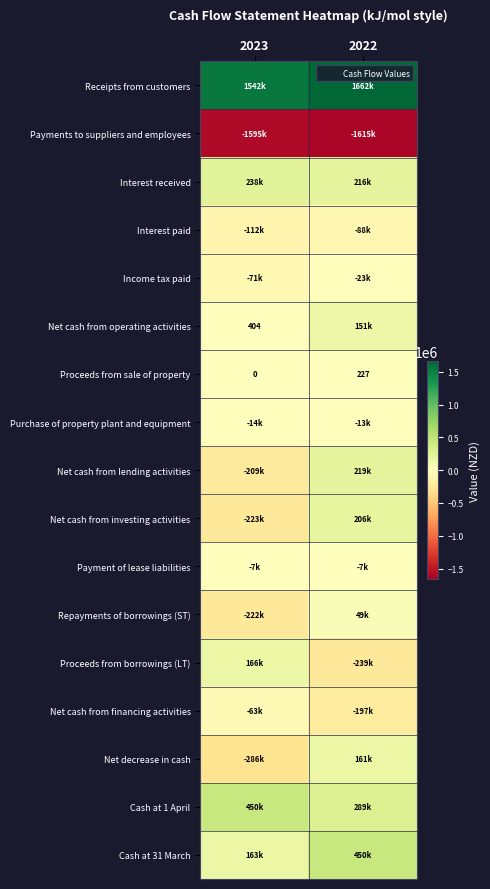

The value of Proceeds from sale of property at 2023 is -80. True or false?

False